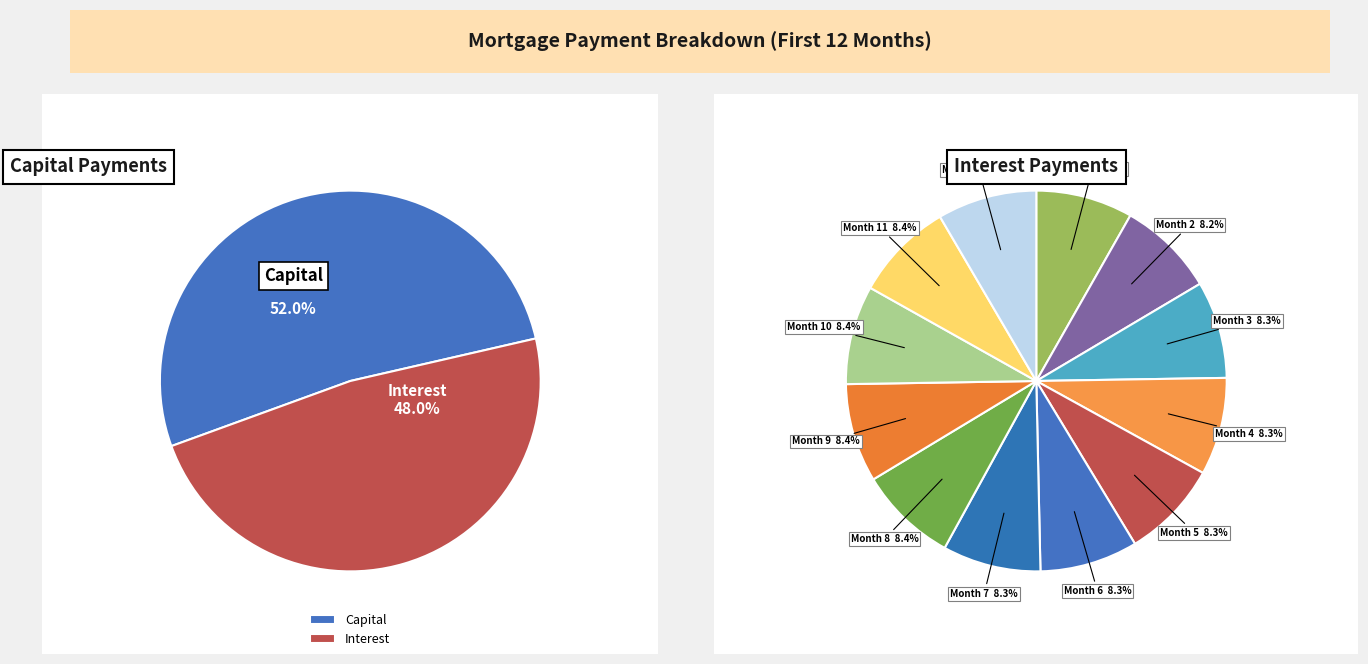

How many slices are in this pie chart?

12